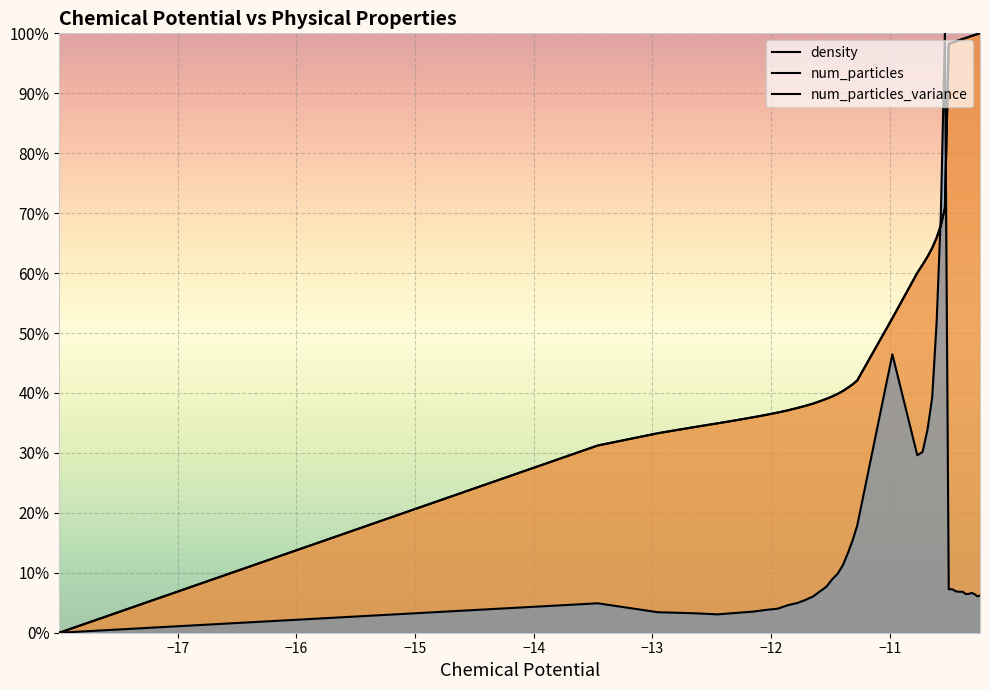

List the series in order of their peak value, lowest first.

density, num_particles, num_particles_variance